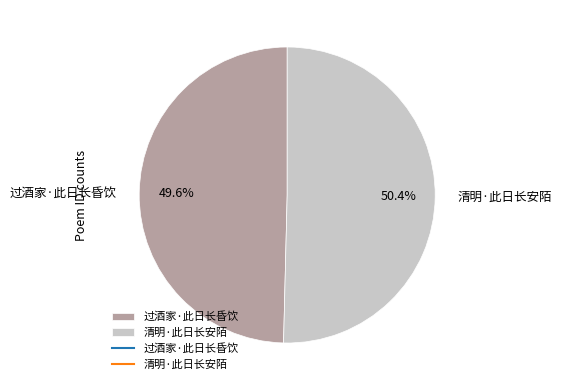

Is there a majority slice in this chart?

Yes